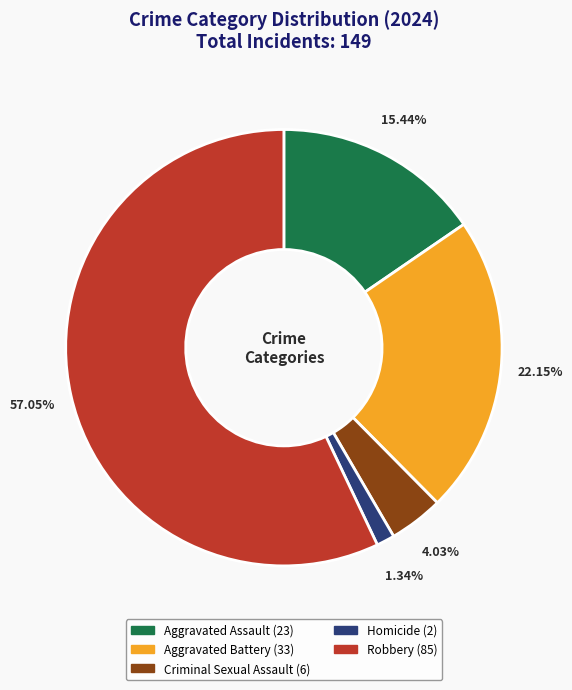

Rank the categories by value from highest to lowest.

Robbery, Aggravated Battery, Aggravated Assault, Criminal Sexual Assault, Homicide